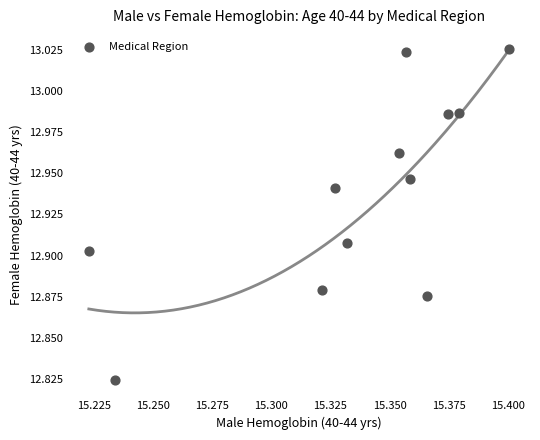

What is the average X value?

15.3